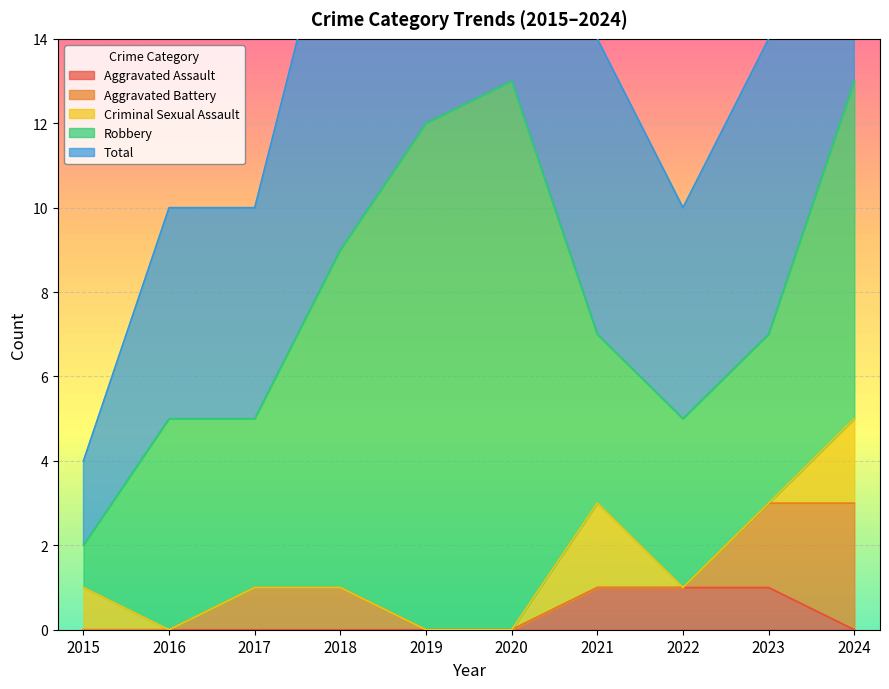

The value of Criminal Sexual Assault at 2021 is 1. True or false?

False